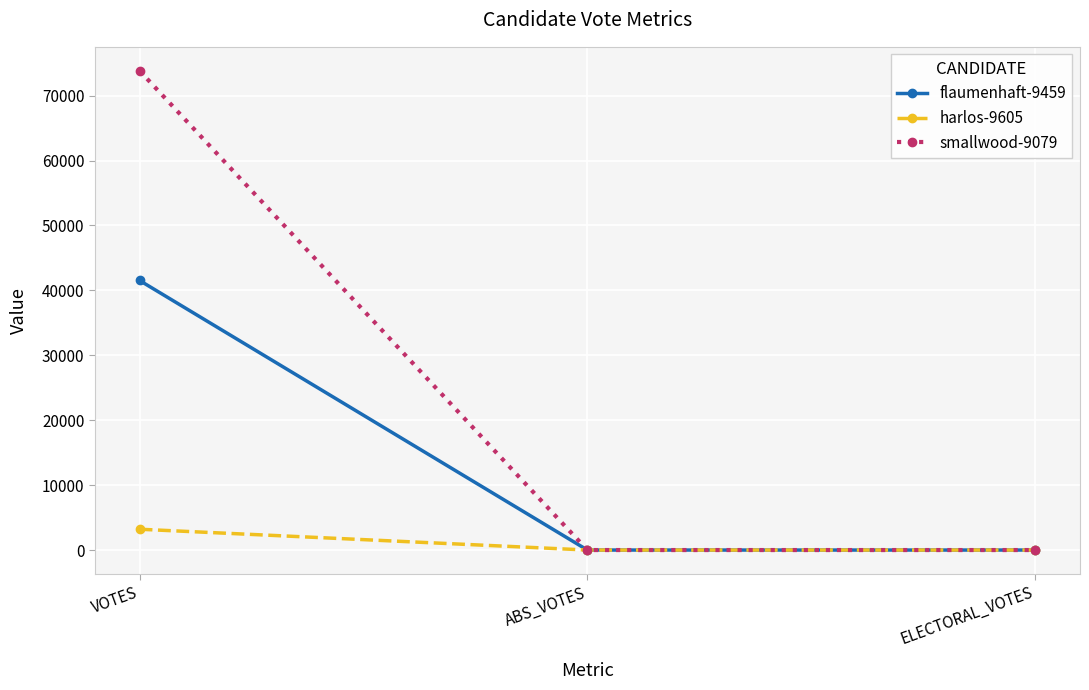

What is the maximum value shown in the chart?

73832